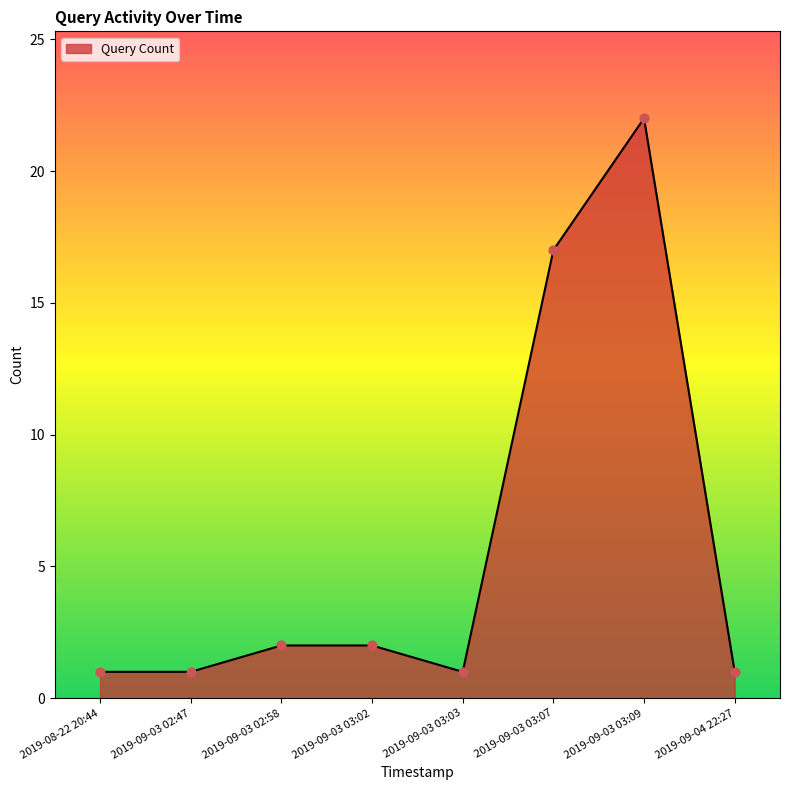

Approximately how many times larger is the value at 2019-09-03 03:09 compared to 2019-09-03 03:07?

1.3